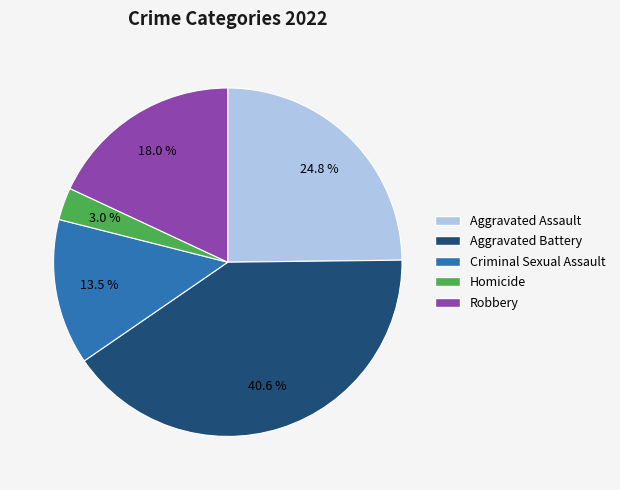

To the nearest percent, what portion does Robbery represent?

18%